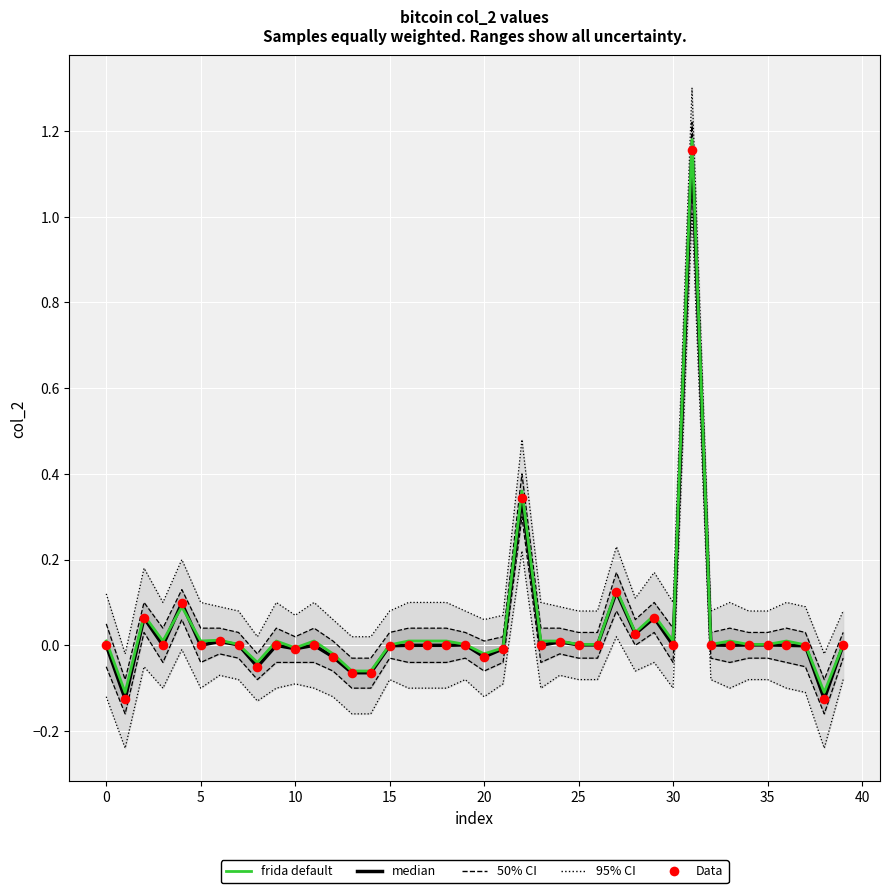

Is the value of frida default at 38 greater than the value of median at 20?

No